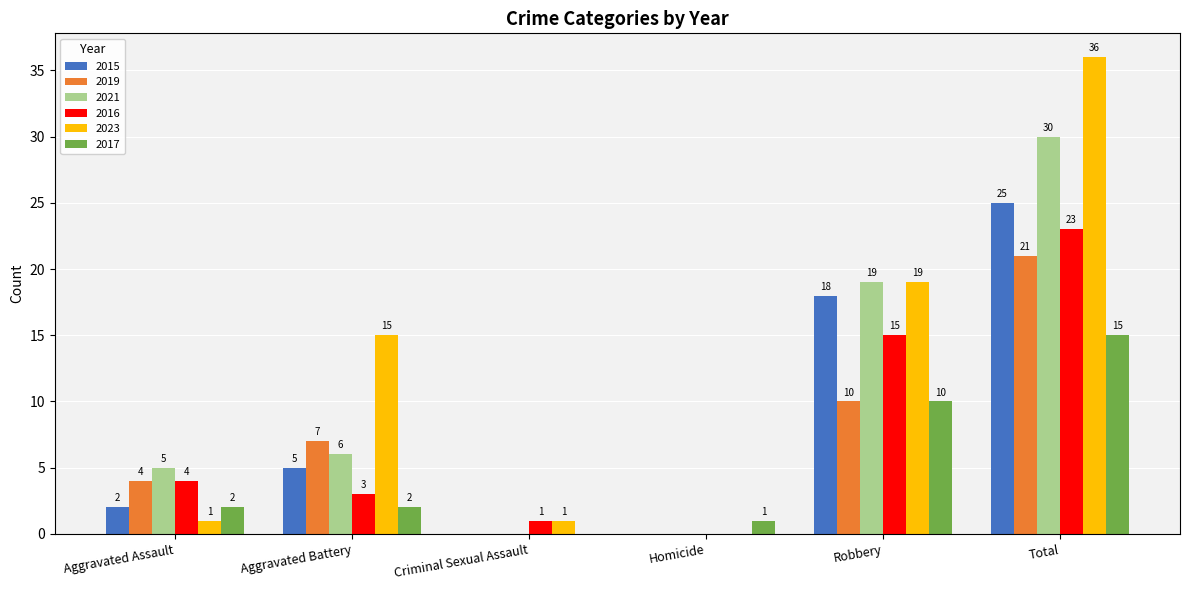

Which series has the largest total across all categories?

2023